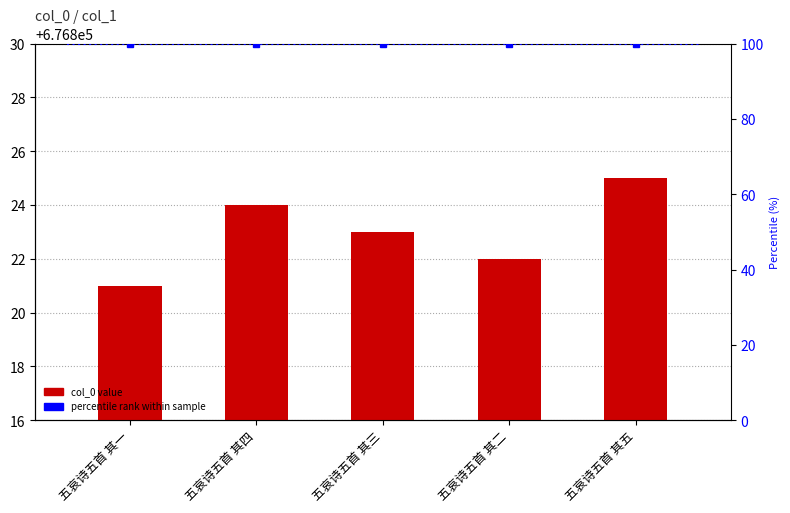

Rank the series by their maximum value, from lowest to highest.

percentile rank, col_0